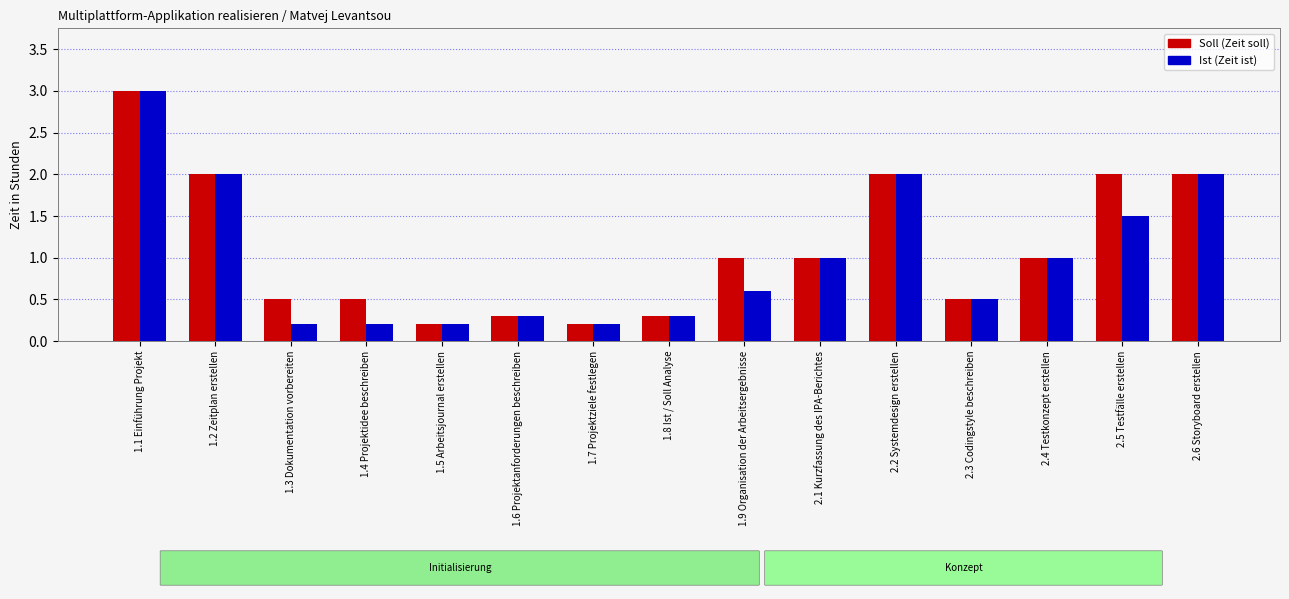

At which category is the sum across all series the highest?

1.1 Einführung Projekt